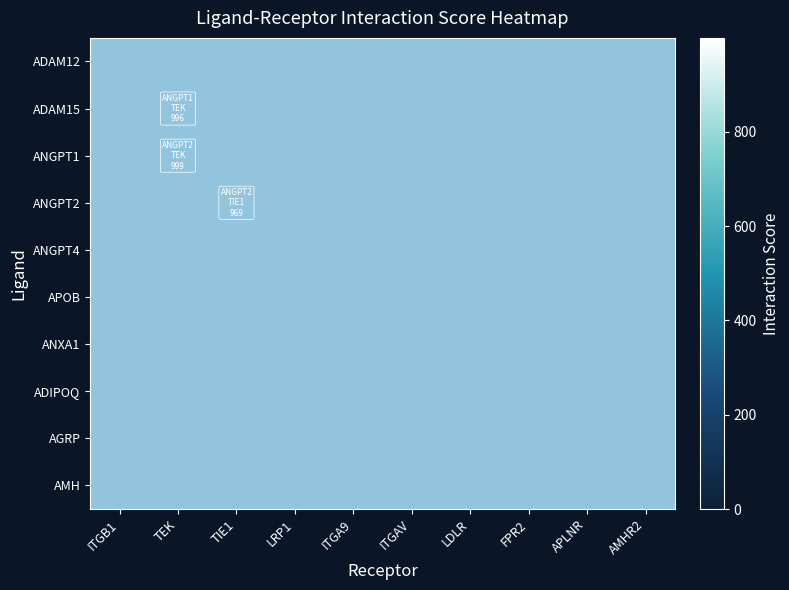

Is the value of ADIPOQ at TIE1 greater than the value of ADAM12 at ITGAV?

No